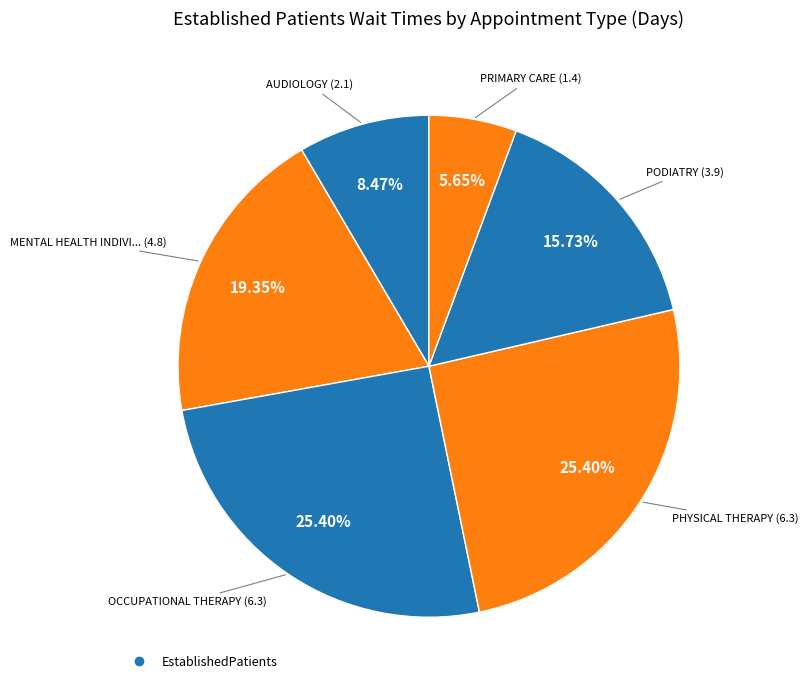

How many segments does this pie chart have?

6